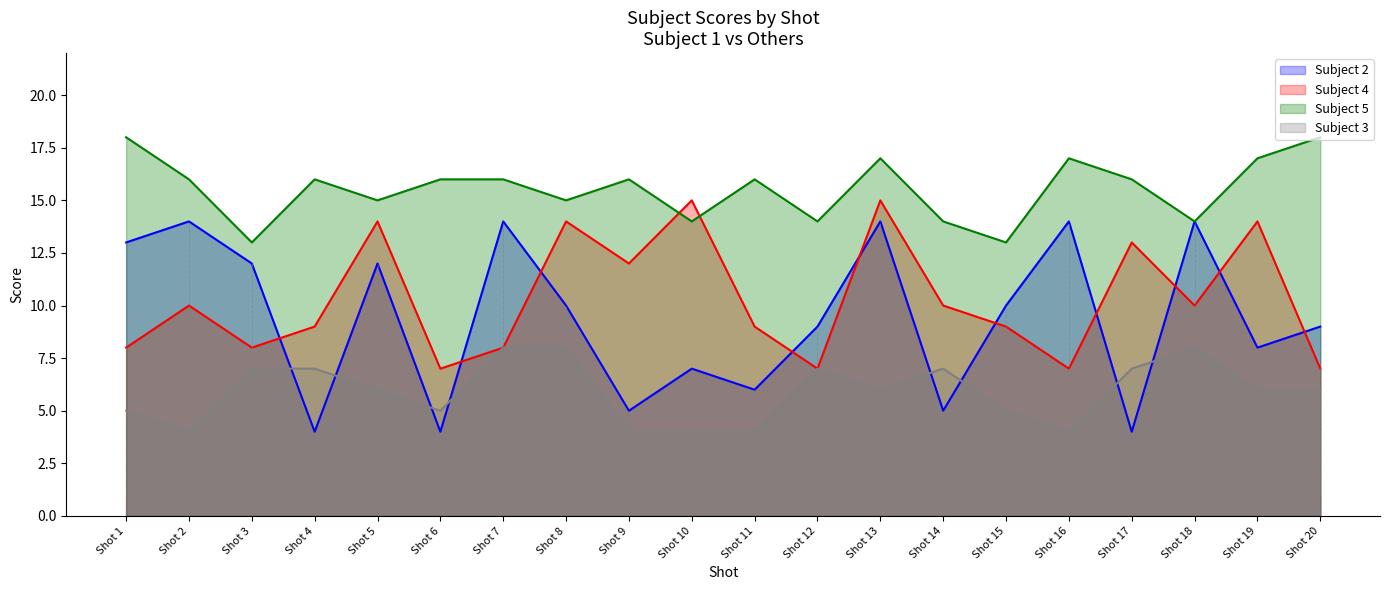

Between which two adjacent categories do Subject 2 and Subject 4 first intersect?

Shot 3 and Shot 4